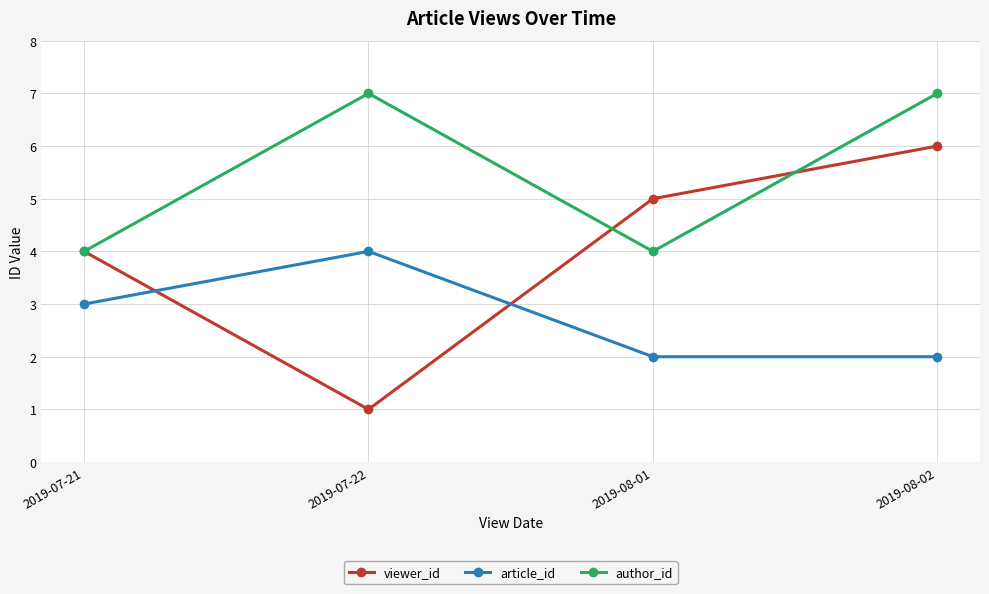

How many categories are shown in the chart?

4